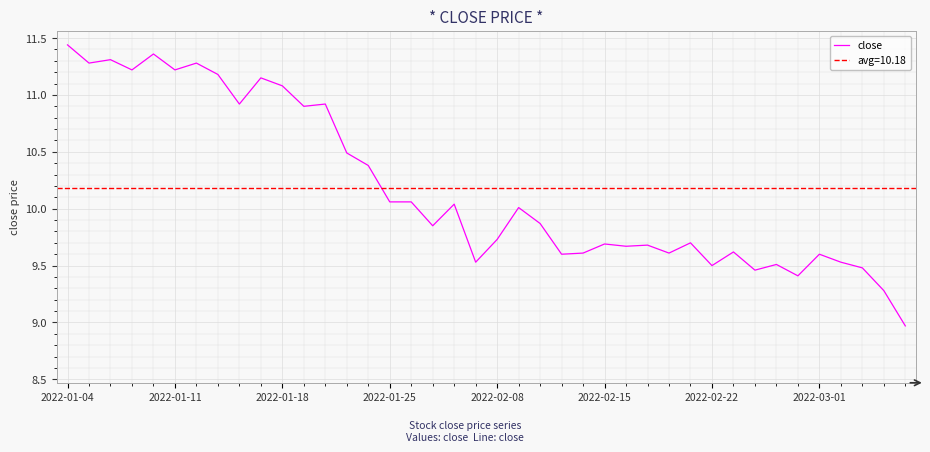

What is the difference between the maximum and second lowest values?

2.2